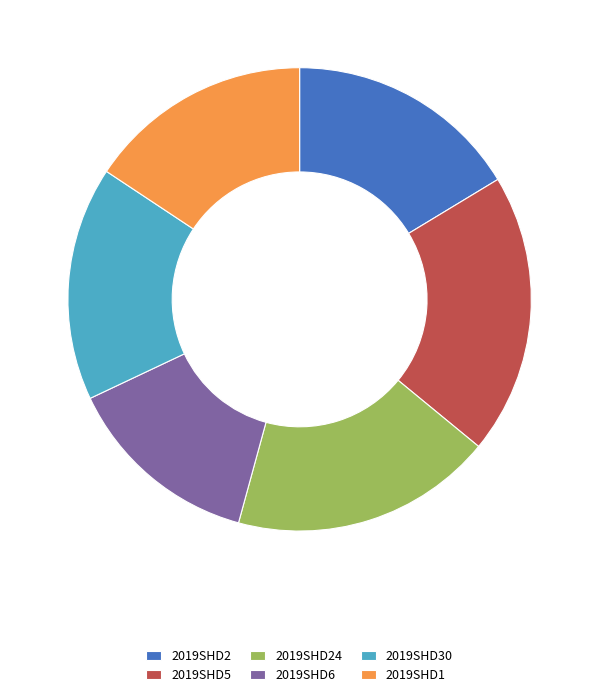

Between 2019SHD1 and 2019SHD24, which is larger?

2019SHD24